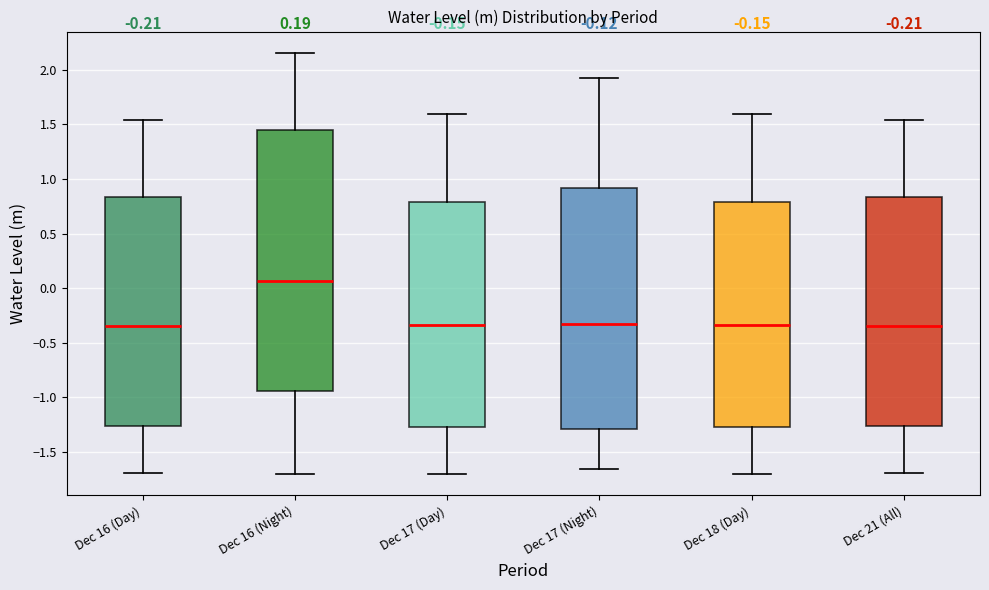

Which box is the tallest, from its lower edge to its upper edge?

Dec 16 (Night)